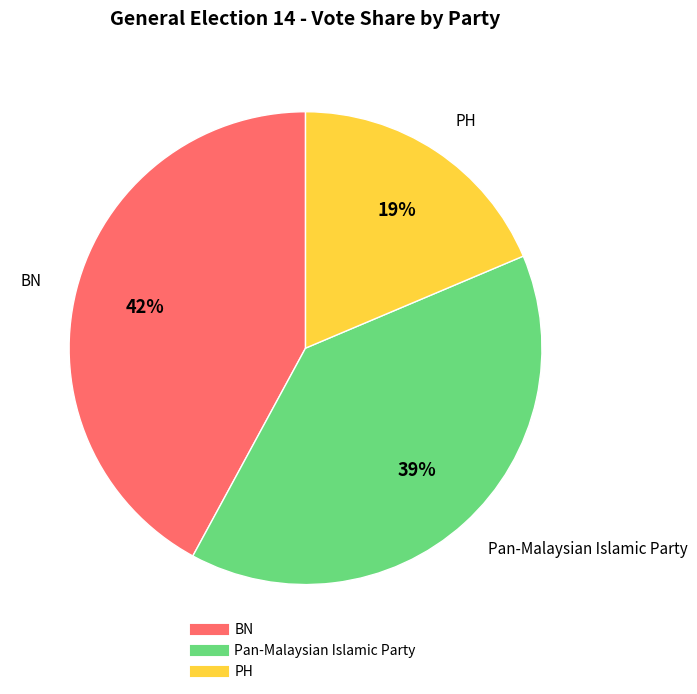

Does BN account for over 50% of the chart?

No